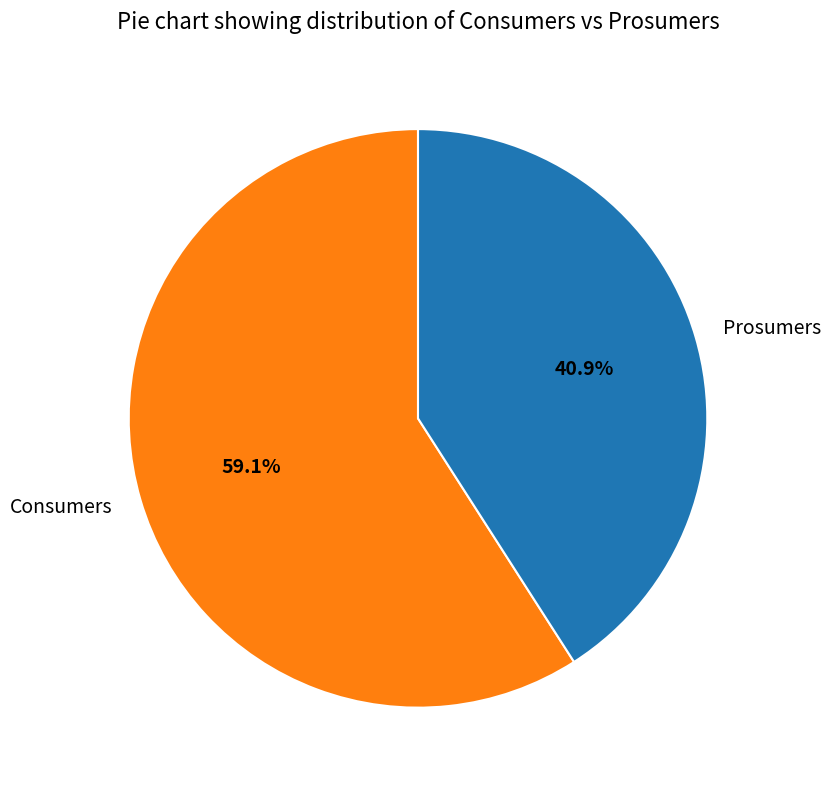

Approximately how many times larger is the value at Consumers compared to Prosumers?

1.4